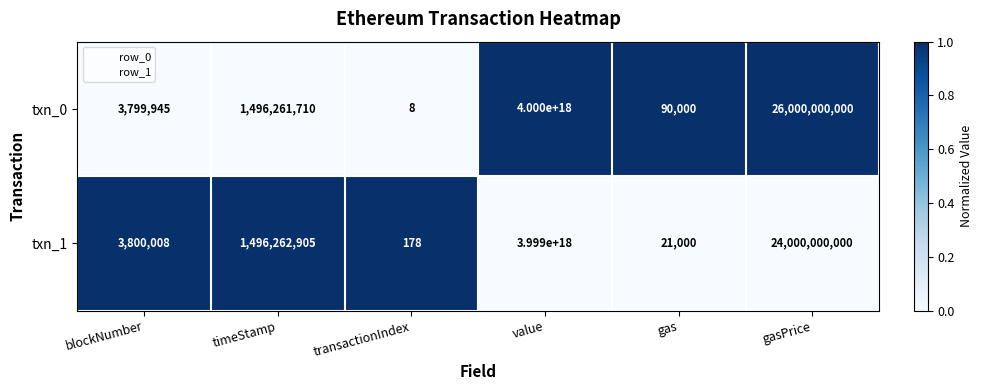

Is the value of txn_1 at gasPrice greater than the value of txn_0 at transactionIndex?

Yes